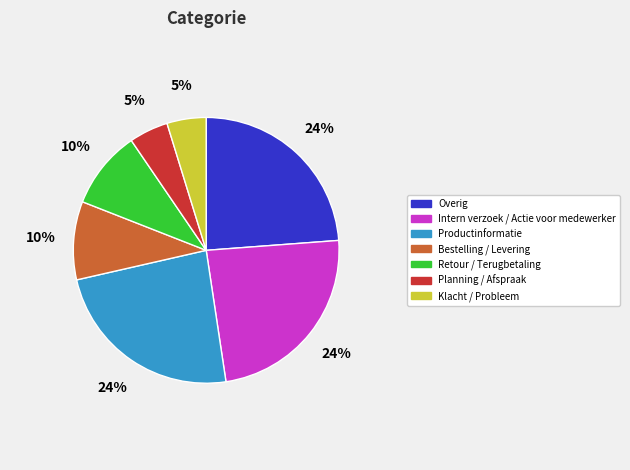

Is Klacht / Probleem the majority of the pie?

No